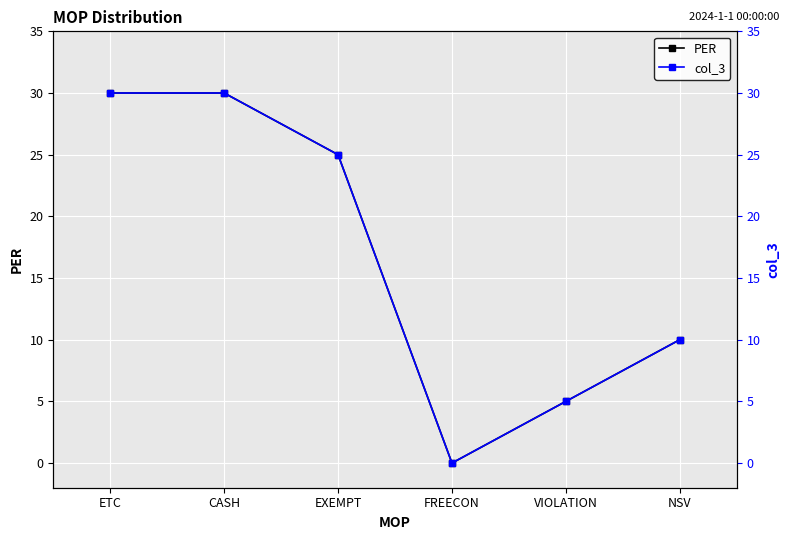

How many lines are shown in the chart?

2